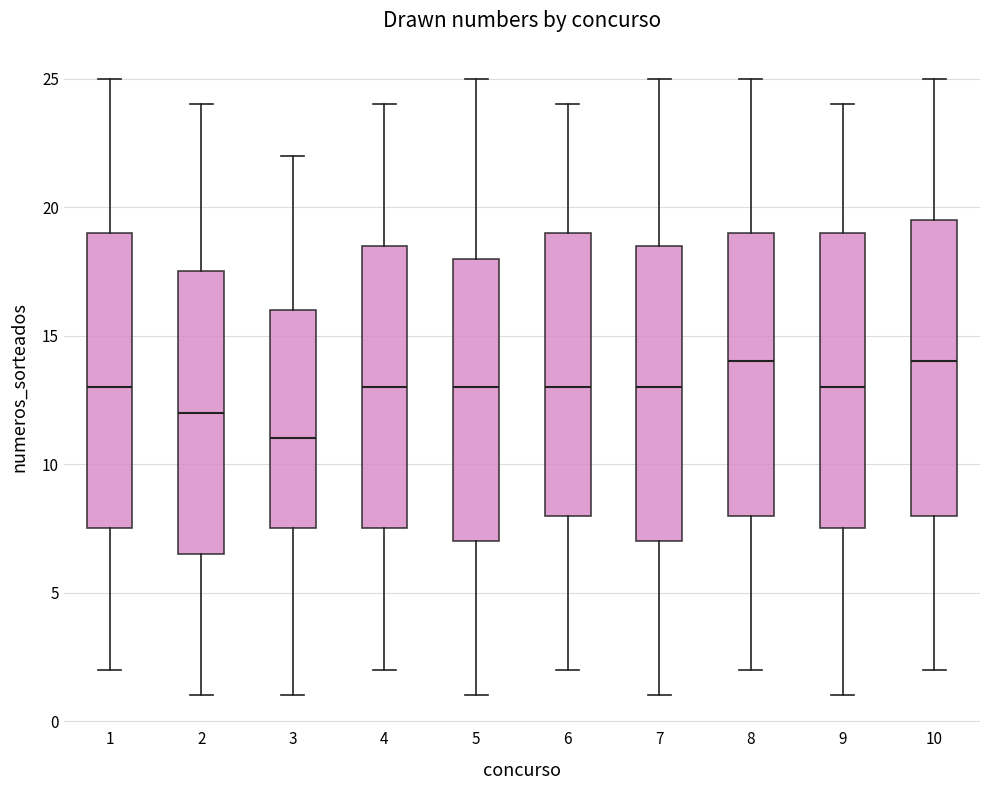

Reading left to right, read every box against the y-axis: the position of its median line, the range the box covers, and the ends of its whiskers. The values are not printed on the chart, so give them approximately, as read against the axis.

1: median 13.0, box 7.5 to 19.0, whiskers 2.0 to 25.0
2: median 12.0, box 6.5 to 17.5, whiskers 1.0 to 24.0
3: median 11.0, box 7.5 to 16.0, whiskers 1.0 to 22.0
4: median 13.0, box 7.5 to 18.5, whiskers 2.0 to 24.0
5: median 13.0, box 7.0 to 18.0, whiskers 1.0 to 25.0
6: median 13.0, box 8.0 to 19.0, whiskers 2.0 to 24.0
7: median 13.0, box 7.0 to 18.5, whiskers 1.0 to 25.0
8: median 14.0, box 8.0 to 19.0, whiskers 2.0 to 25.0
9: median 13.0, box 7.5 to 19.0, whiskers 1.0 to 24.0
10: median 14.0, box 8.0 to 19.5, whiskers 2.0 to 25.0